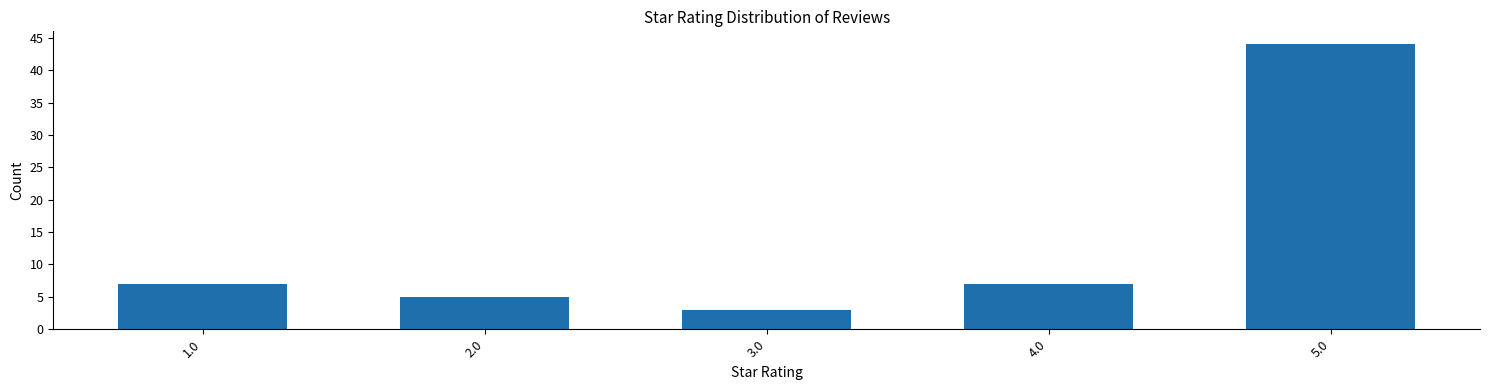

What position from the left is 2.0?

2